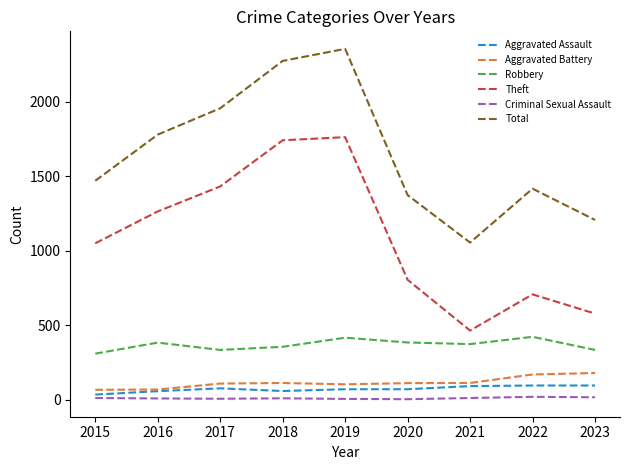

Which series has the largest range (max minus min)?

Total